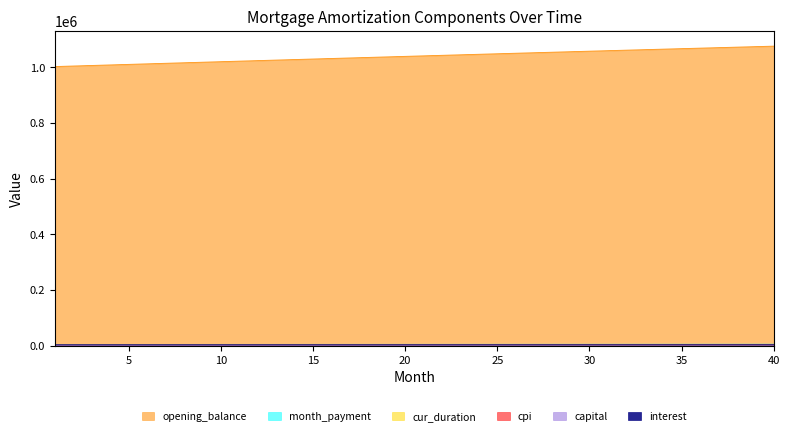

Rank the series by their maximum value, from lowest to highest.

cur_duration, capital, cpi, interest, month_payment, opening_balance